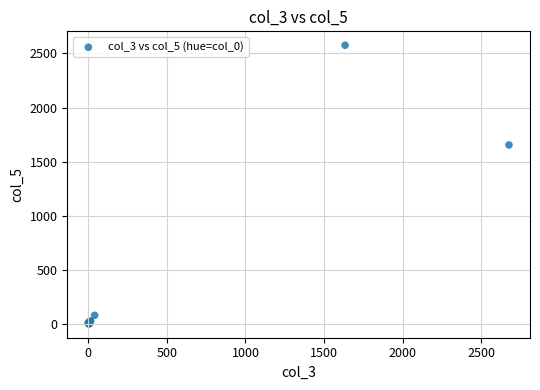

What Y value in the scatter plot is closest to 1288?

1654